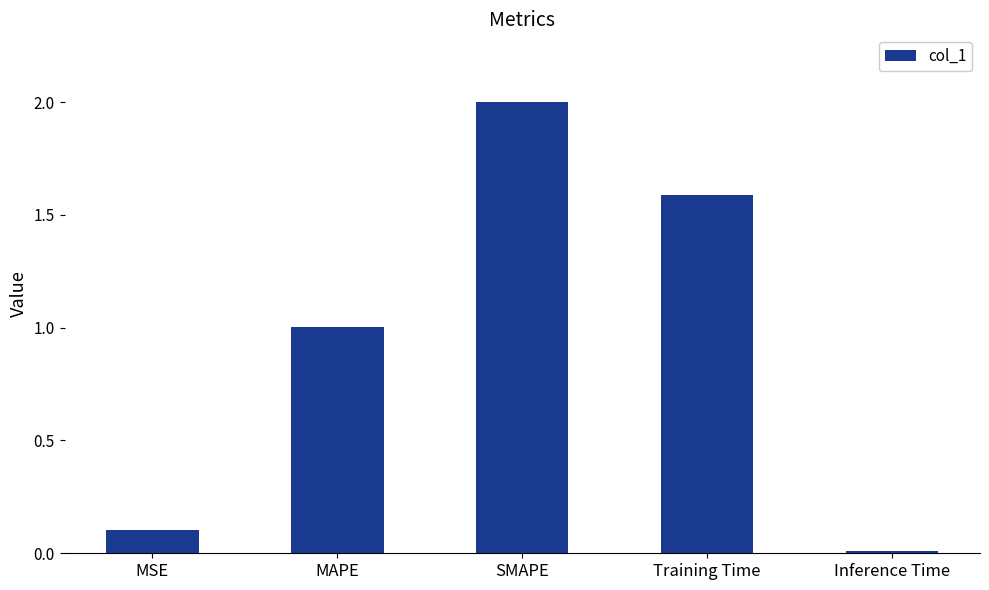

Does the chart contain stacked bars?

No